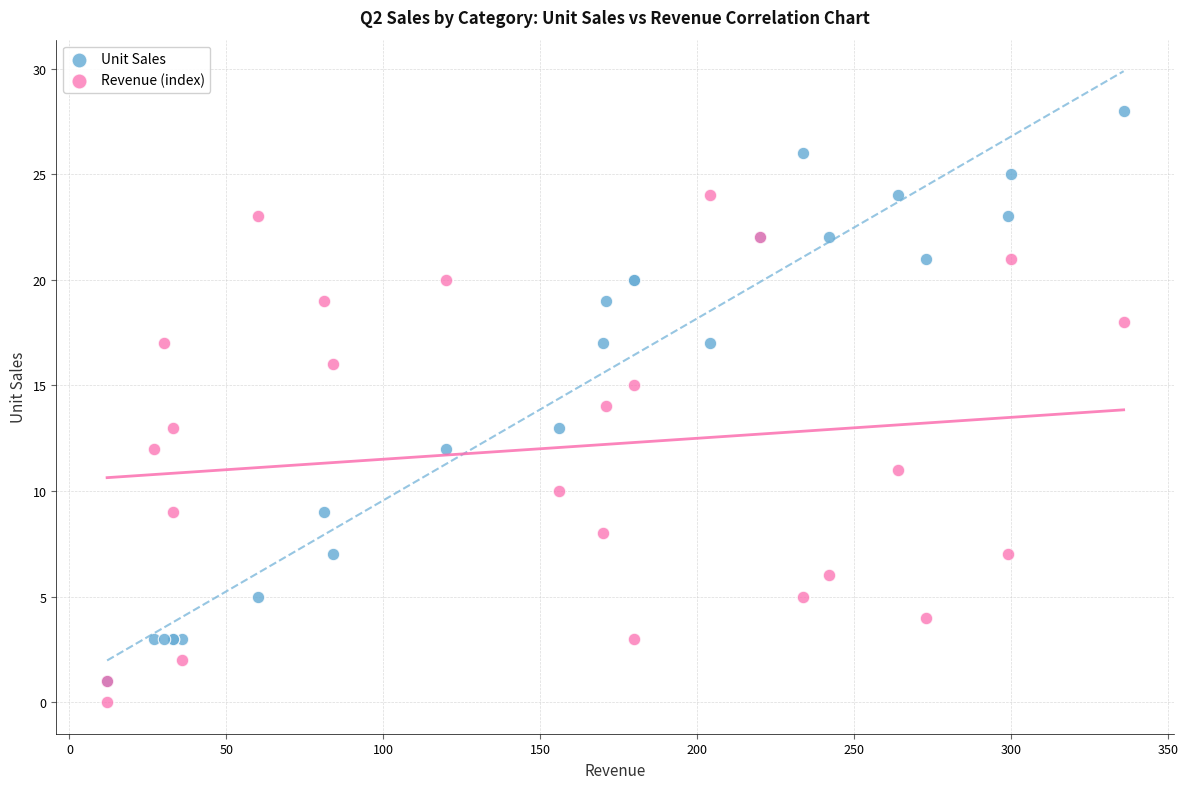

What are all the series names shown in the legend?

Unit Sales, Revenue (index)